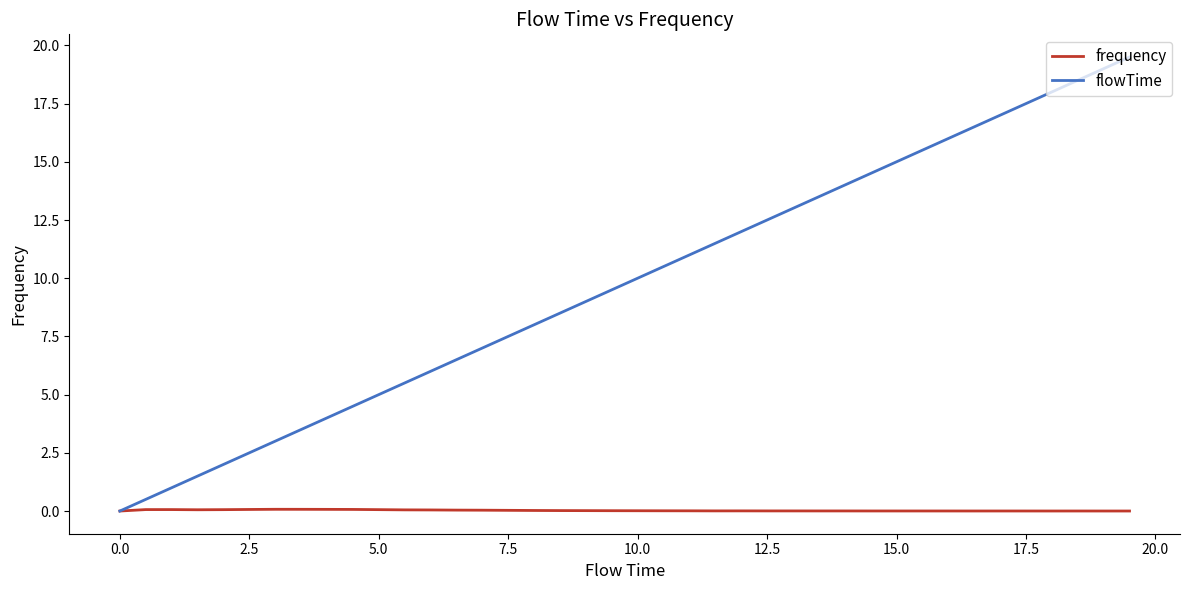

What is the difference between the maximum and minimum values in the flowTime series?

19.5